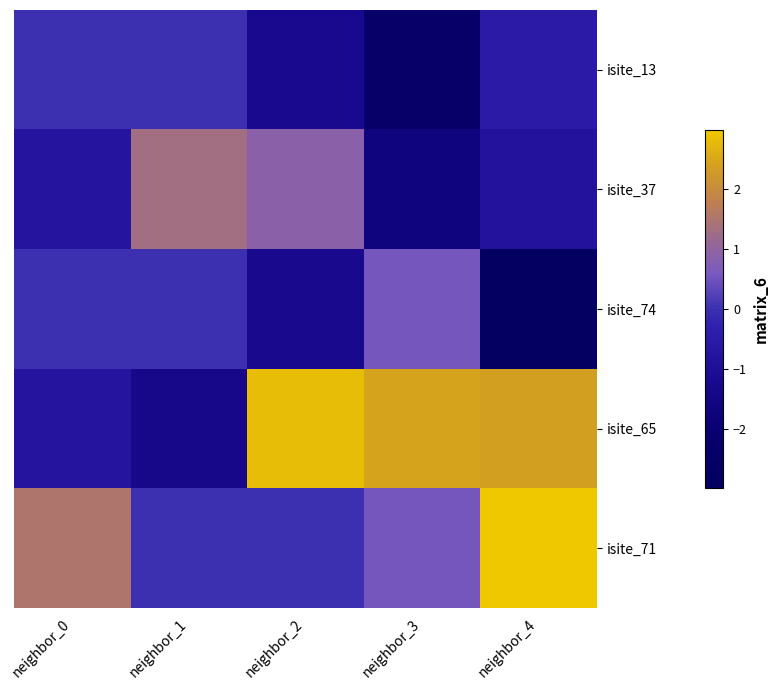

Reading right to left, extract all data points from this chart.

isite_13: neighbor_4=-0.5	neighbor_3=-2.5	neighbor_2=-1.2	neighbor_1=0.0	neighbor_0=0.0
isite_37: neighbor_4=-0.8	neighbor_3=-1.7	neighbor_2=0.9	neighbor_1=1.3	neighbor_0=-0.8
isite_74: neighbor_4=-2.8	neighbor_3=0.6	neighbor_2=-1.2	neighbor_1=-0.0	neighbor_0=0.0
isite_65: neighbor_4=2.4	neighbor_3=2.5	neighbor_2=2.8	neighbor_1=-1.3	neighbor_0=-0.8
isite_71: neighbor_4=3.6	neighbor_3=0.5	neighbor_2=0.0	neighbor_1=0.0	neighbor_0=1.5